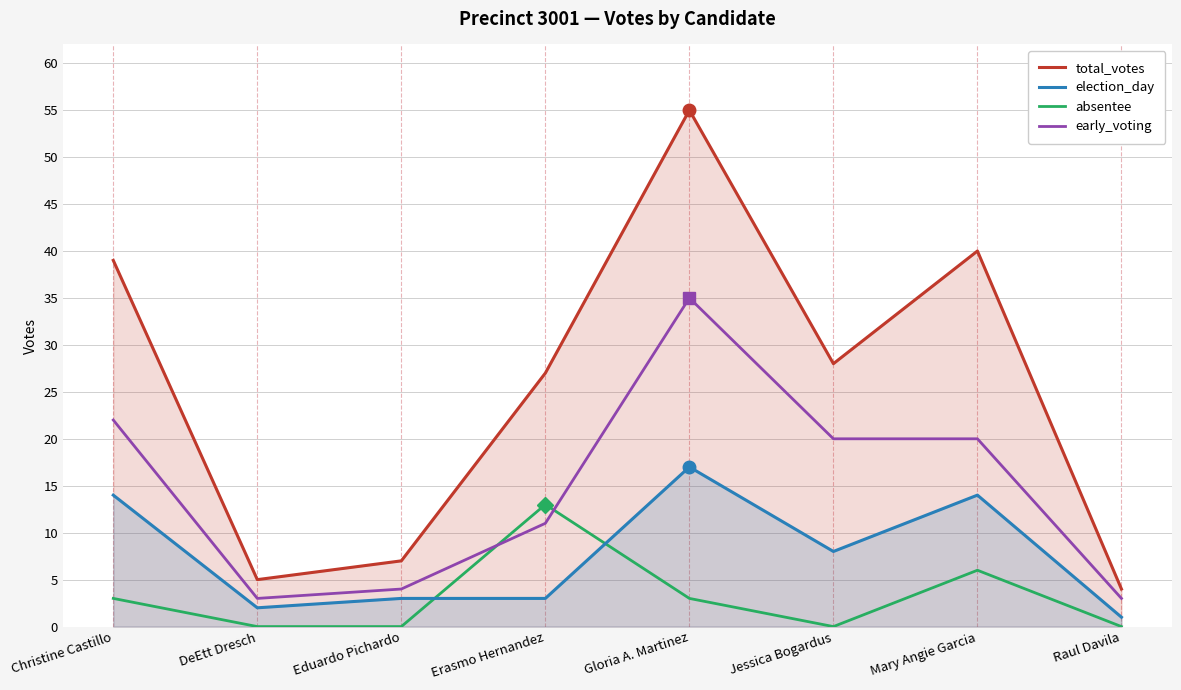

The election_day series shows 3 at Eduardo Pichardo. True or false?

True